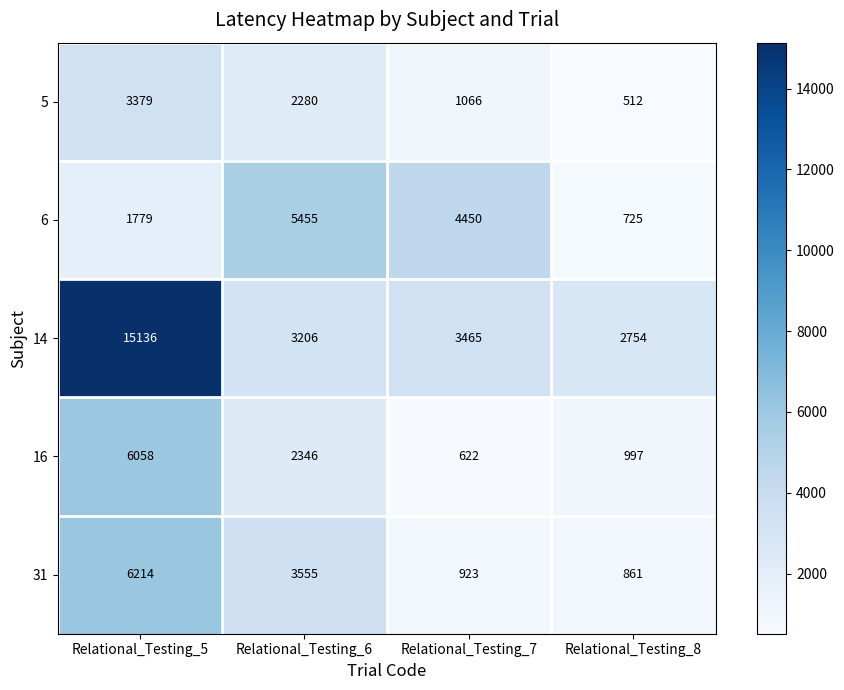

What is the sum of the 14 values at Relational_Testing_5 and Relational_Testing_8?

17890